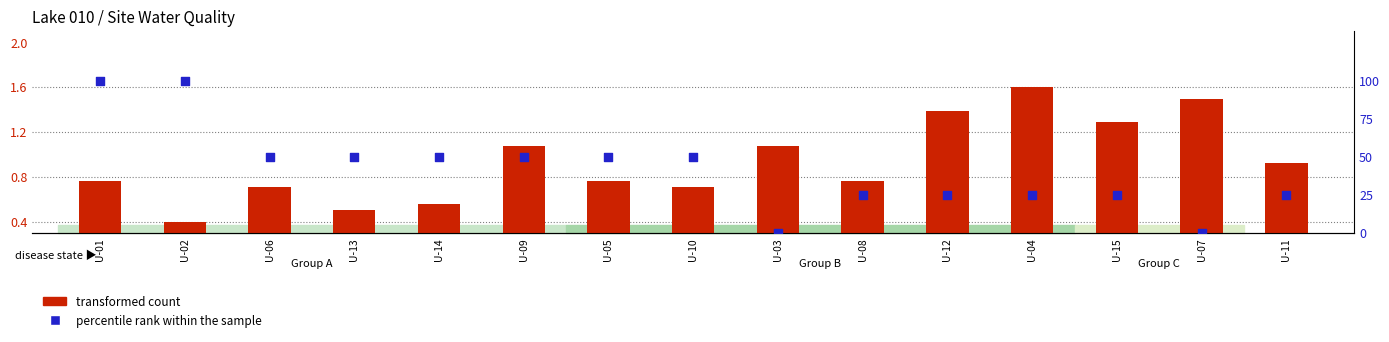

What are all the series names shown in the legend?

transformed count, percentile rank within the sample